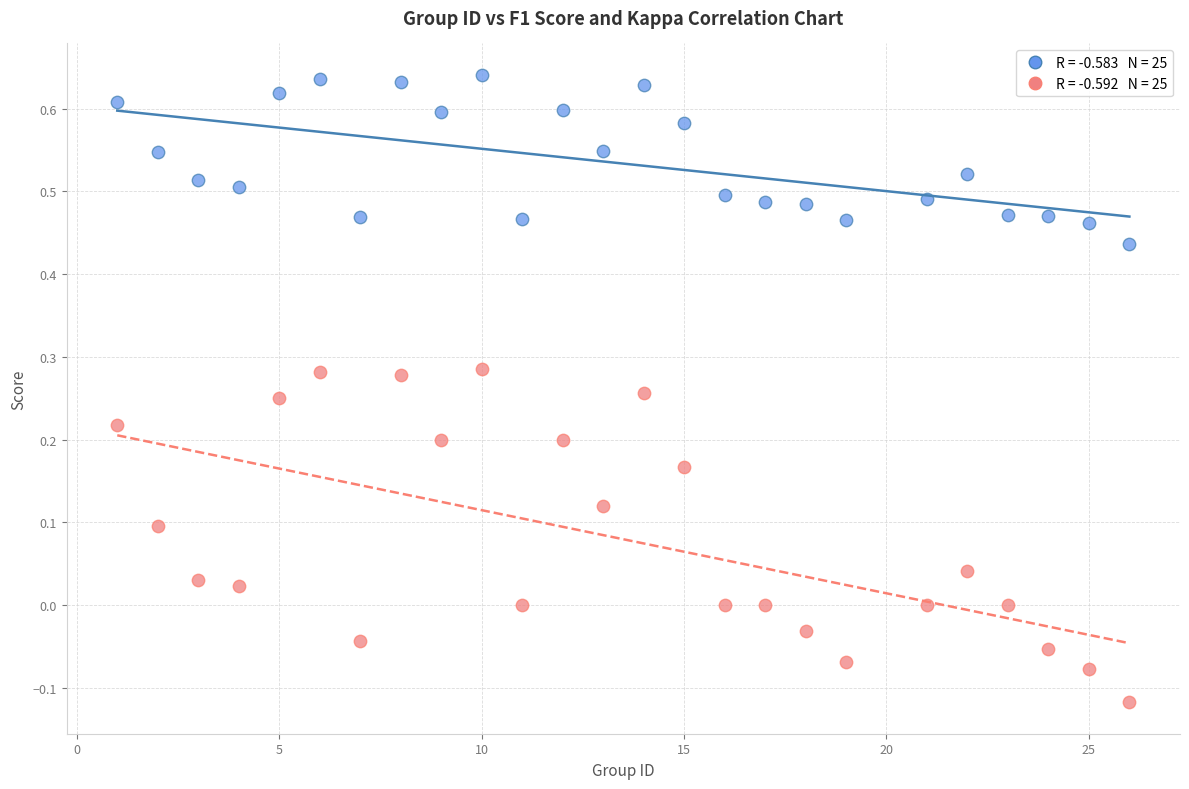

Across all data points, what is the range of X values (max minus min)?

25.0